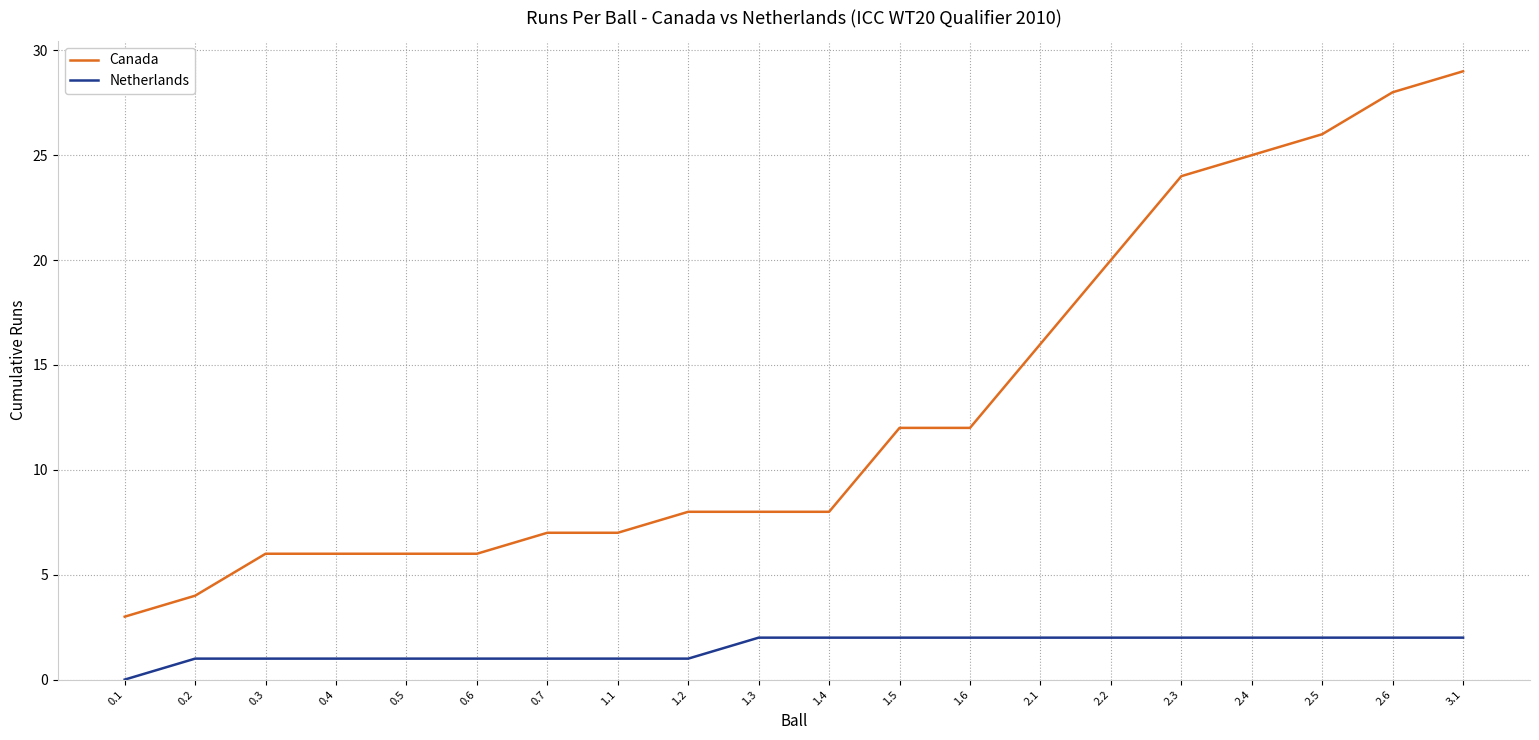

Rank the series at 2.1 from highest to lowest value.

Canada, Netherlands